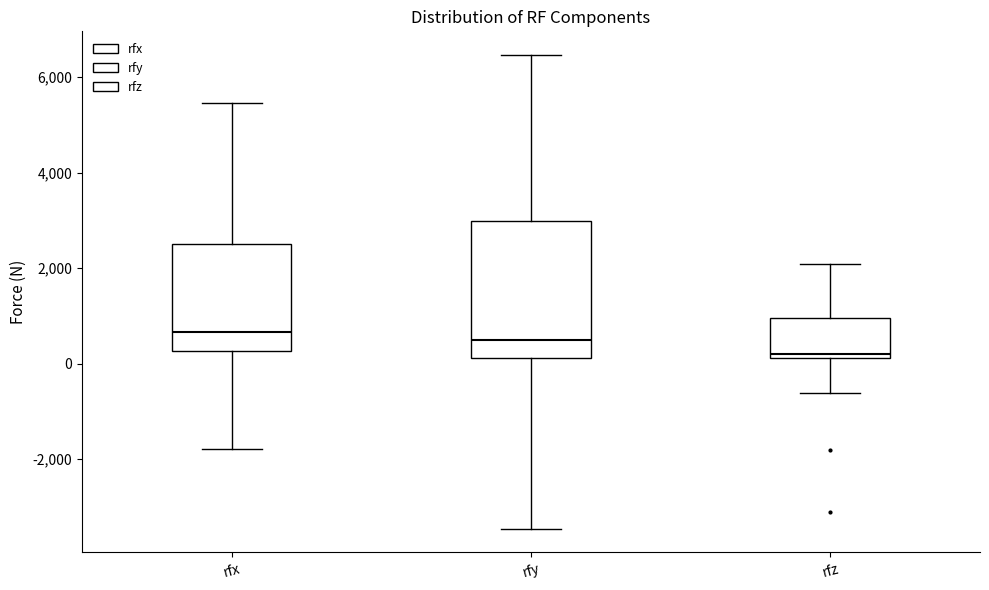

Where does the upper whisker of the box for rfx end on the y-axis? The values are not printed on the chart, so give them approximately, as read against the axis.

5400